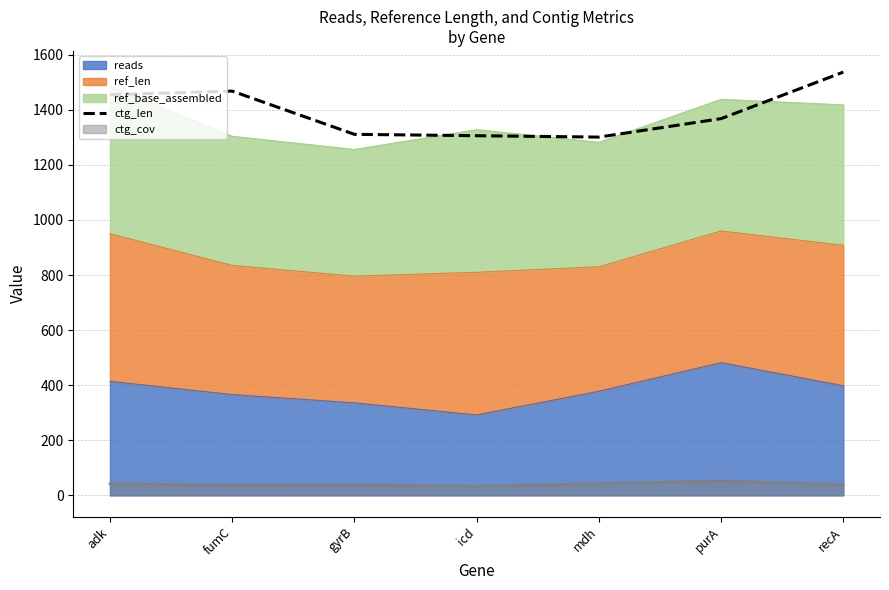

Between fumC and adk, which is larger?

fumC